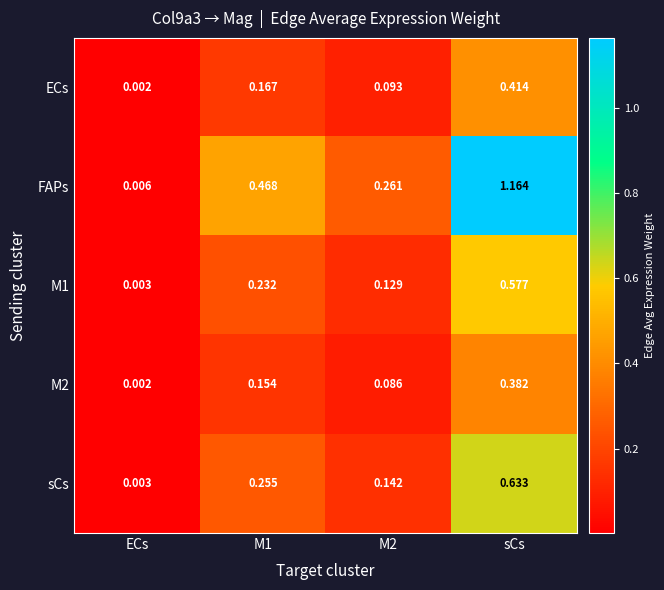

List the series in order of their peak value, highest first.

FAPs, sCs, M1, ECs, M2